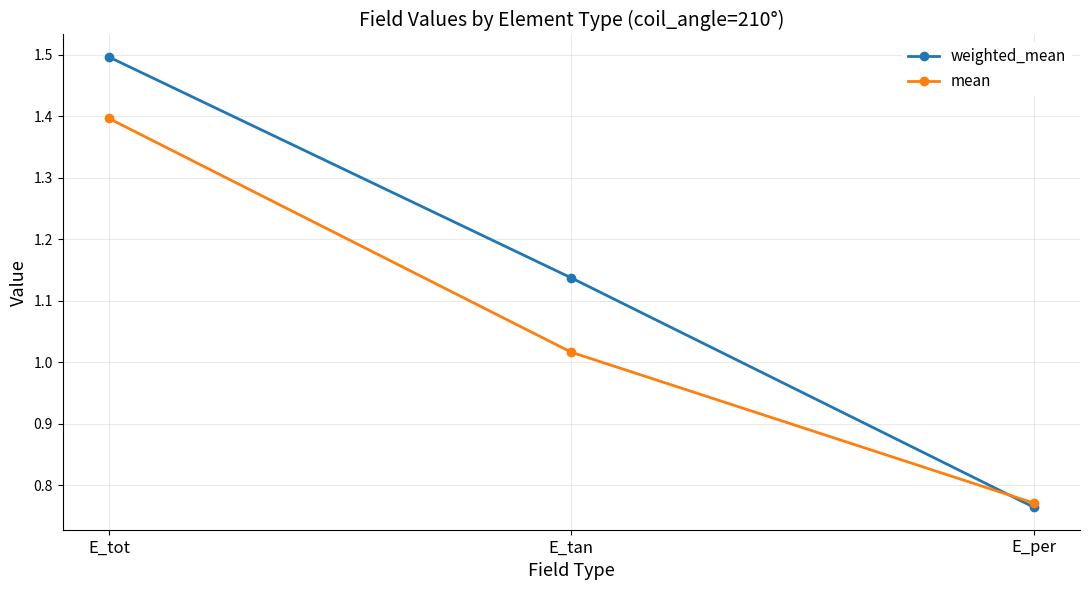

The weighted_mean series shows 1.5 at E_tot. True or false?

True